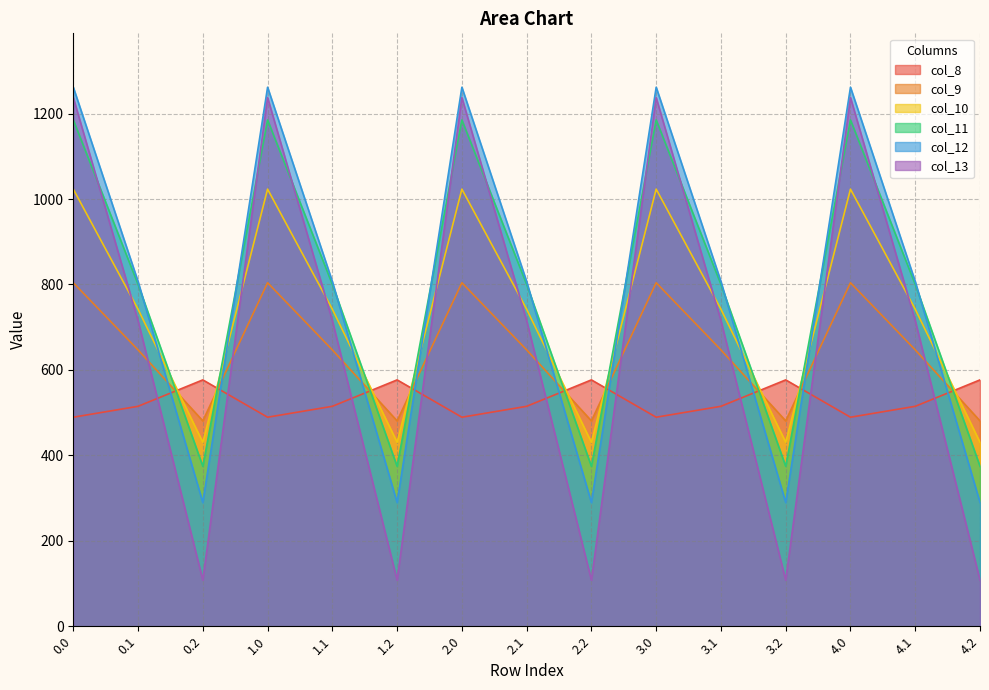

Between which two adjacent categories do col_9 and col_8 first intersect?

0.1 and 0.2